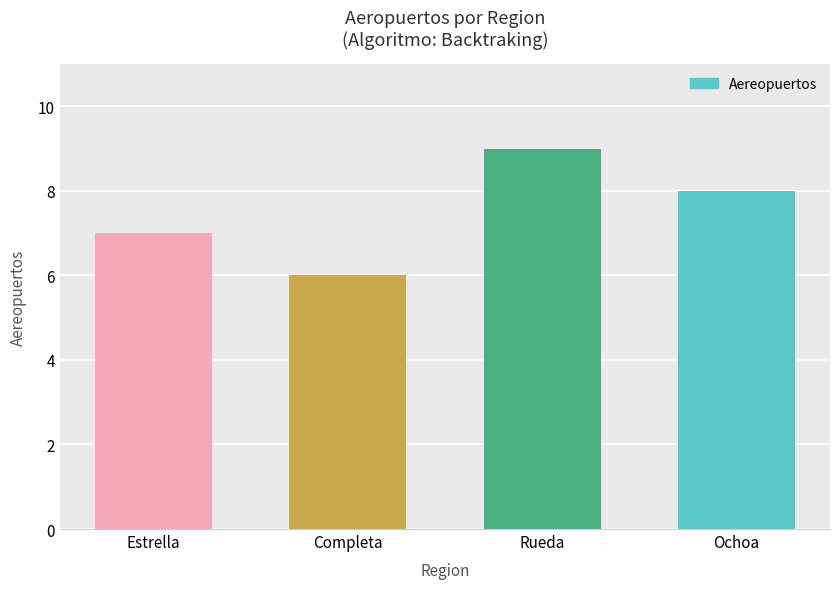

What is the approximate value at Ochoa?

8